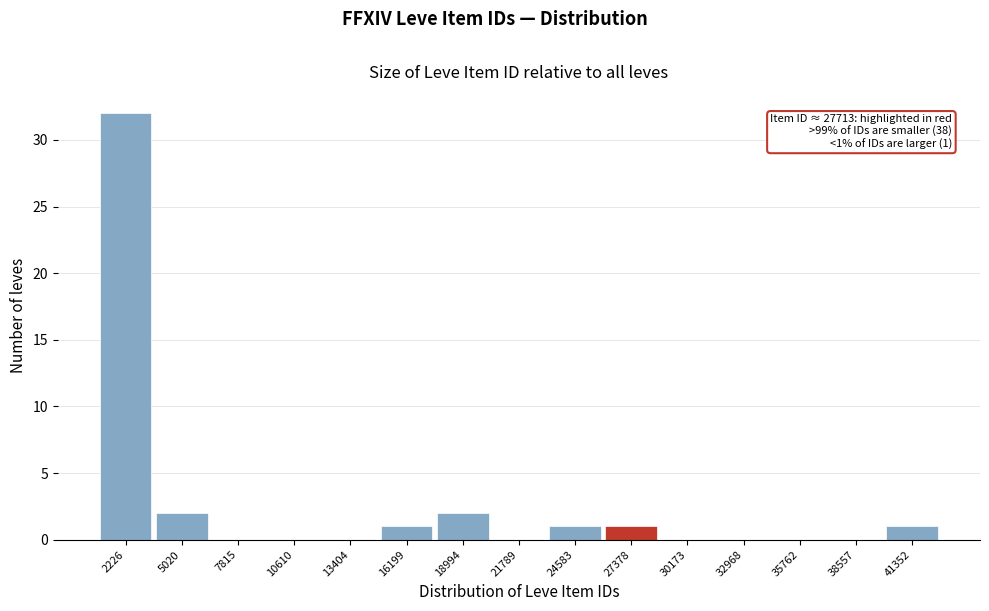

Reading right to left, transcribe all the data shown in this chart.

41352=1	38557=0	35762=0	32968=0	30173=0	27378=1	24583=1	21789=0	18994=2	16199=1	13404=0	10610=0	7815=0	5020=2	2226=32